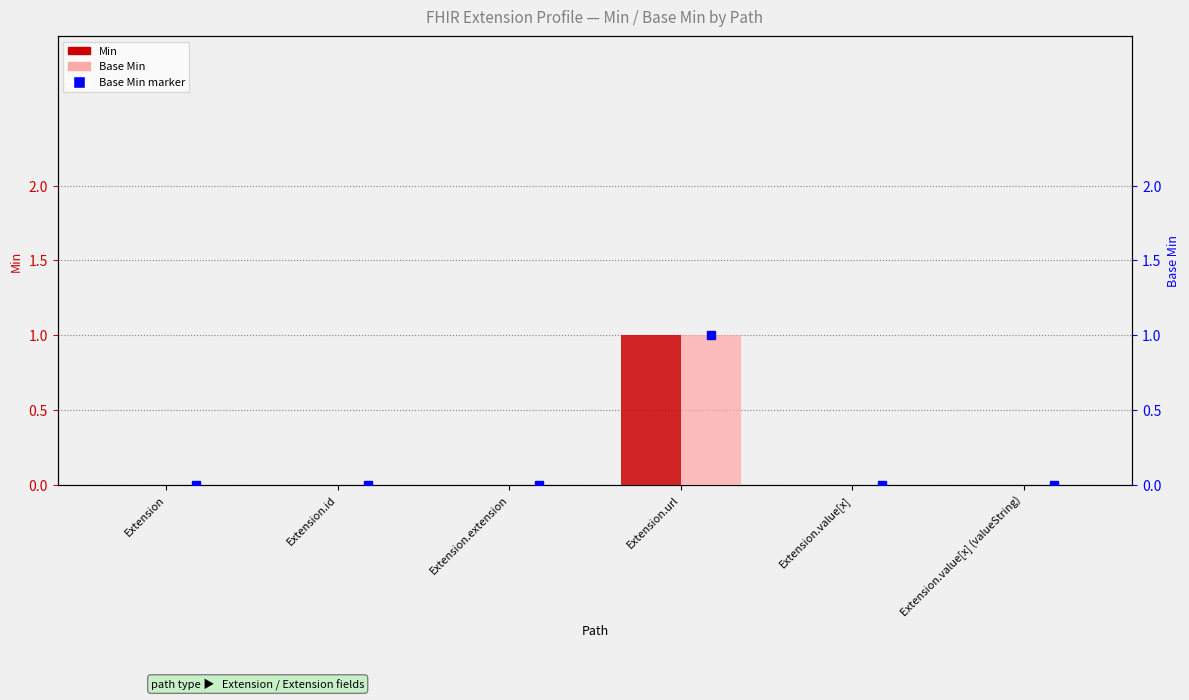

Count the Base Min values in the range 0 to 1.

6